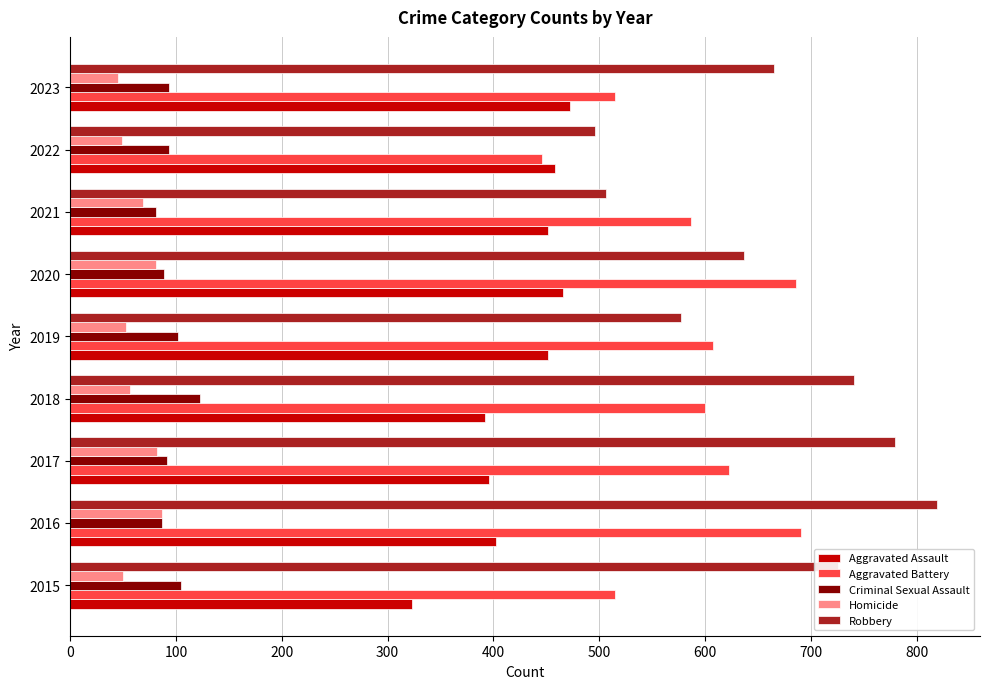

Is the value of Robbery at 2015 greater than the value of Criminal Sexual Assault at 2017?

Yes